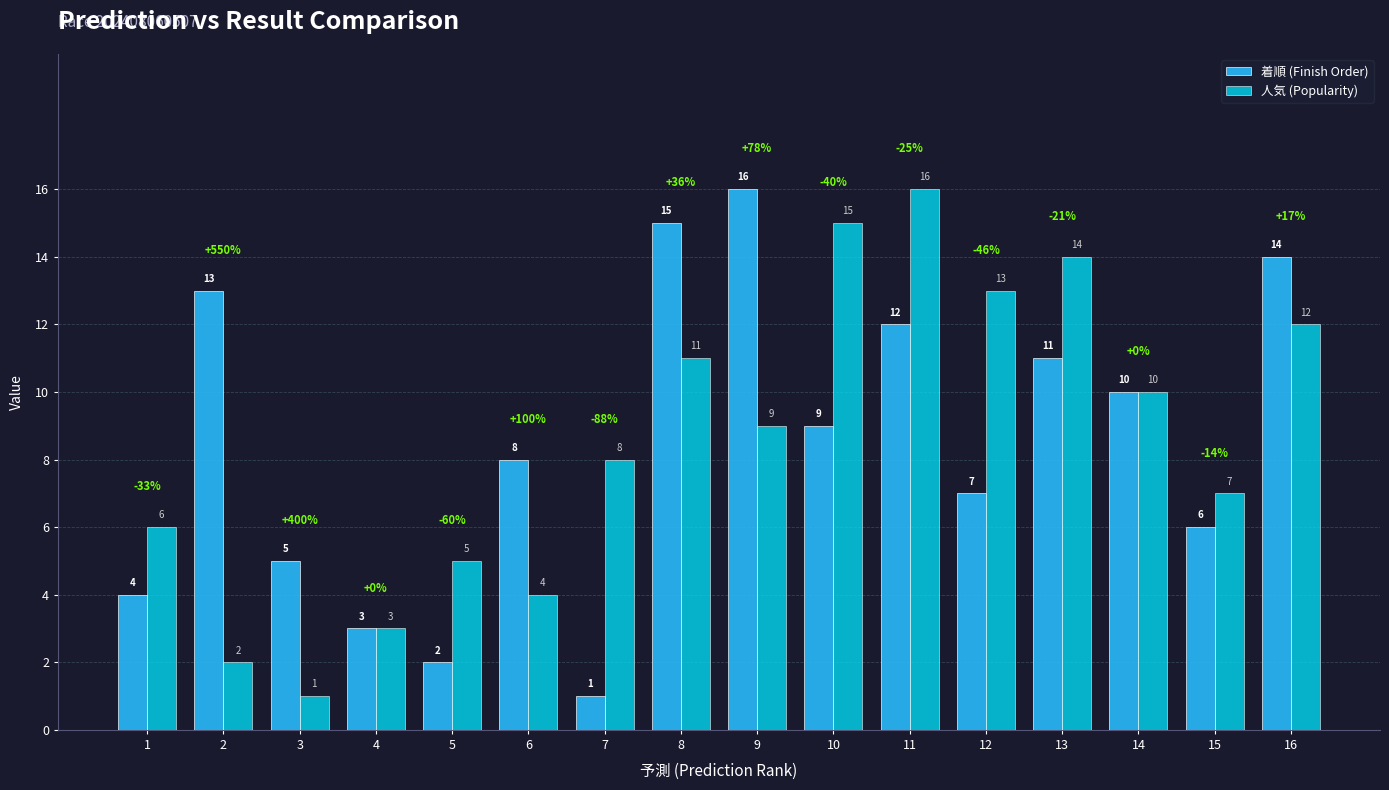

Rank the series at 3 from highest to lowest value.

着順 (Finish Order), 人気 (Popularity)